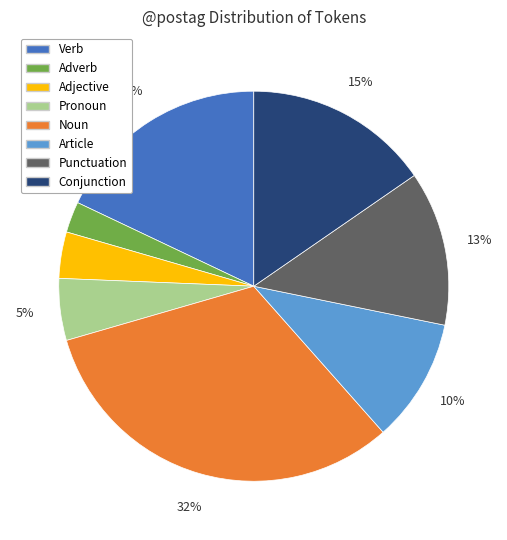

To the nearest percent, what is the average slice percentage?

12%